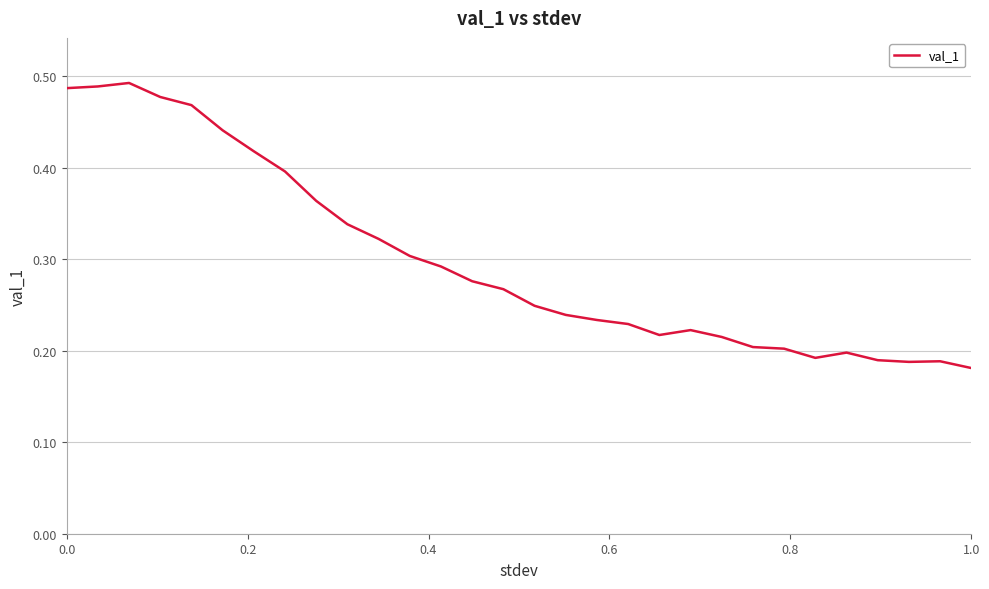

Is this an area chart (filled region under the line)?

No